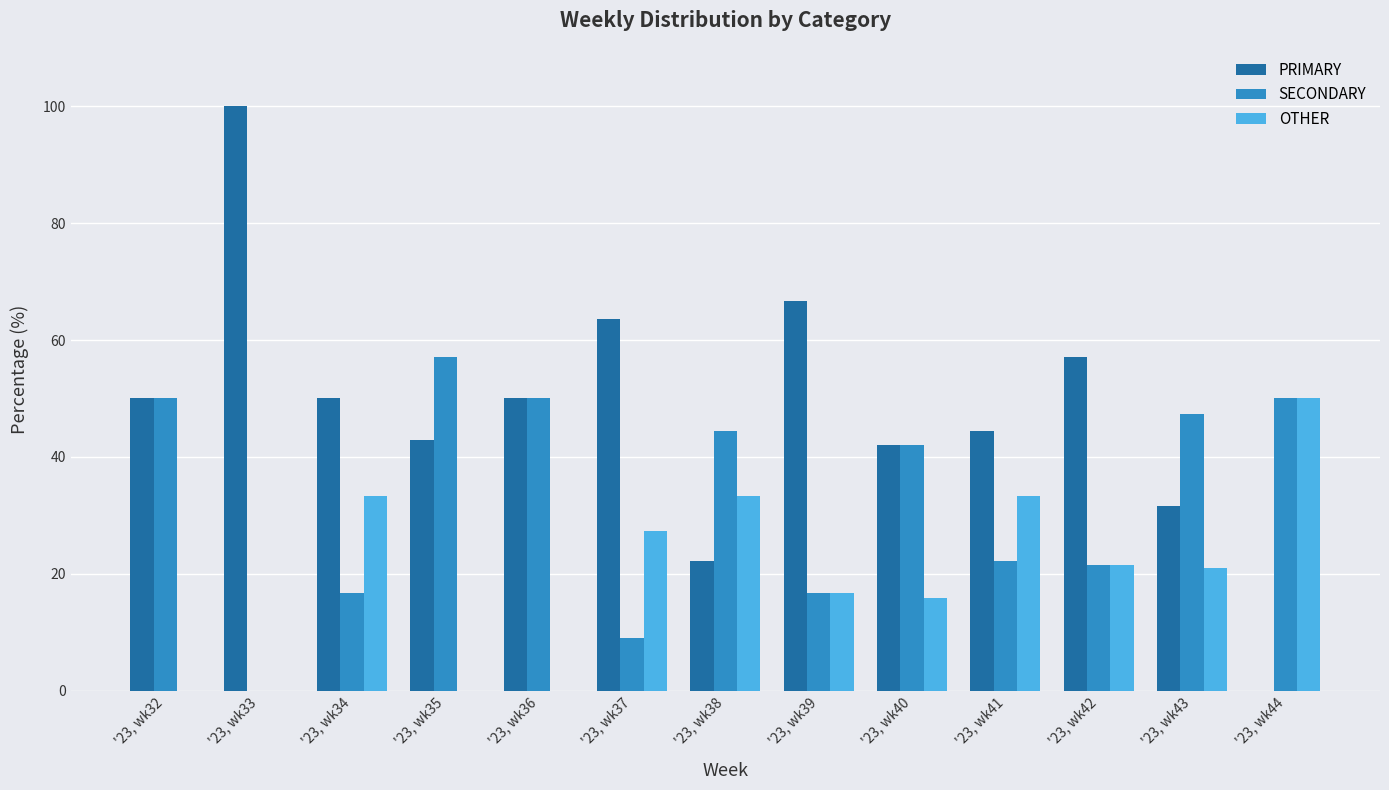

Is it true that PRIMARY equals 0.0 at '23, wk44?

True